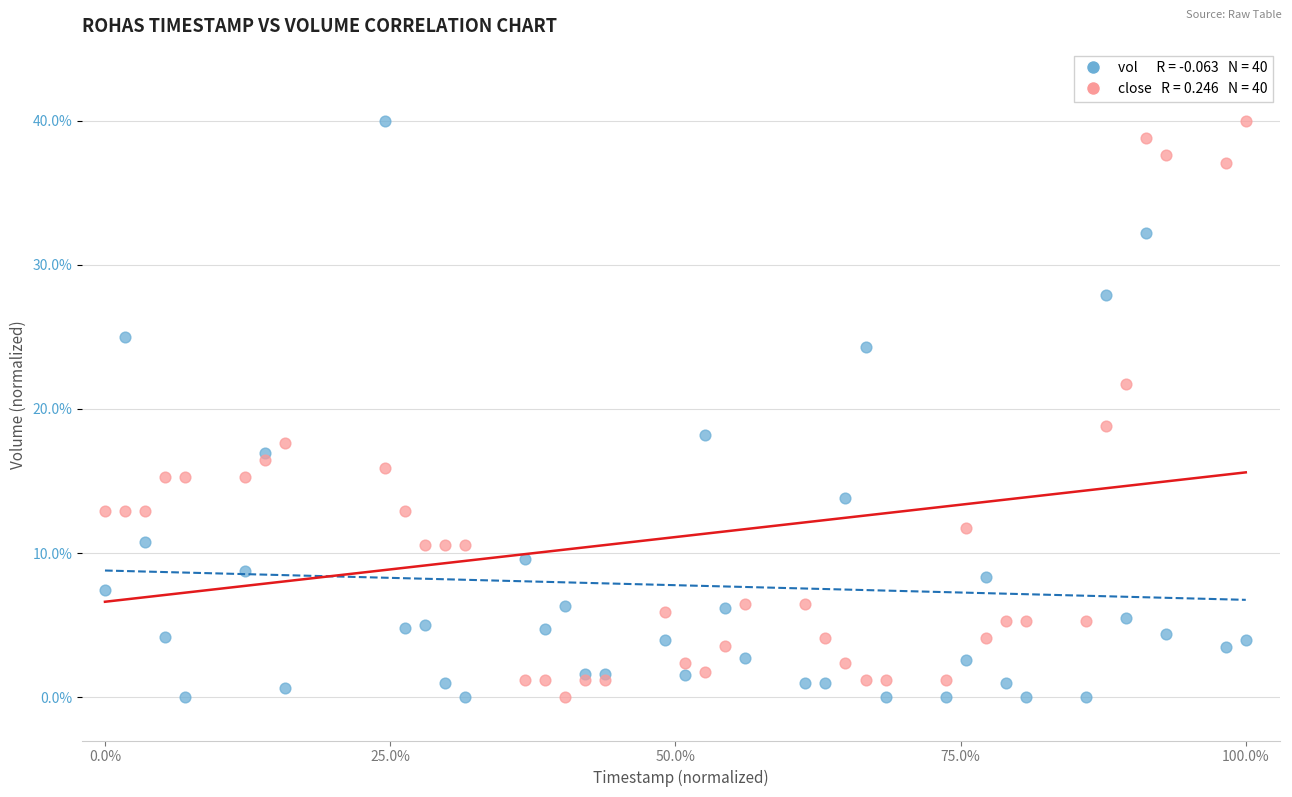

Across all series, what Y value is closest to 20?

18.8